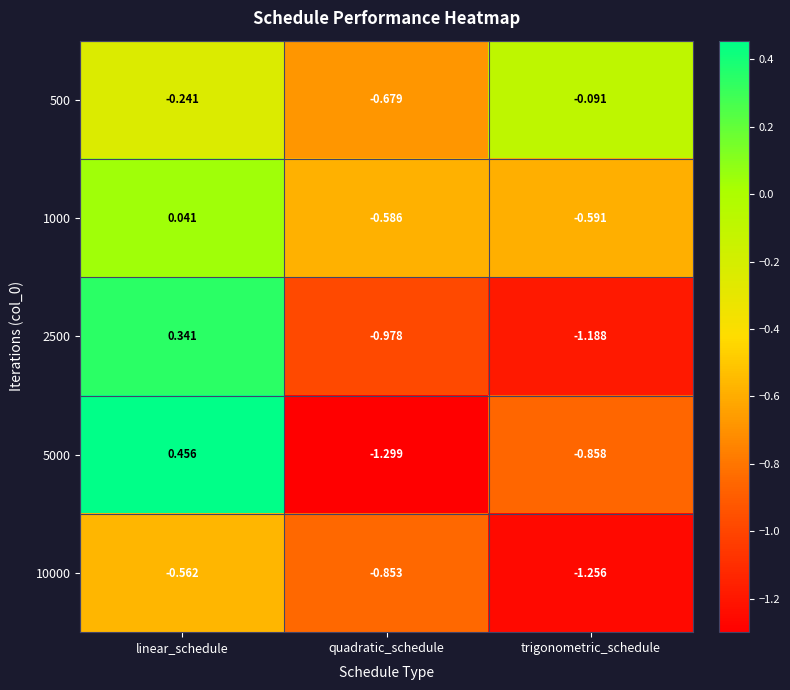

Which category has the lowest value in the 5000 series?

quadratic_schedule